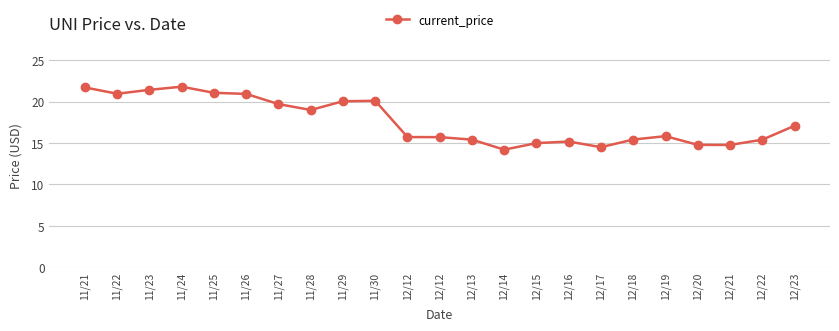

Is it true that the value at 11/27 is 19.7?

True